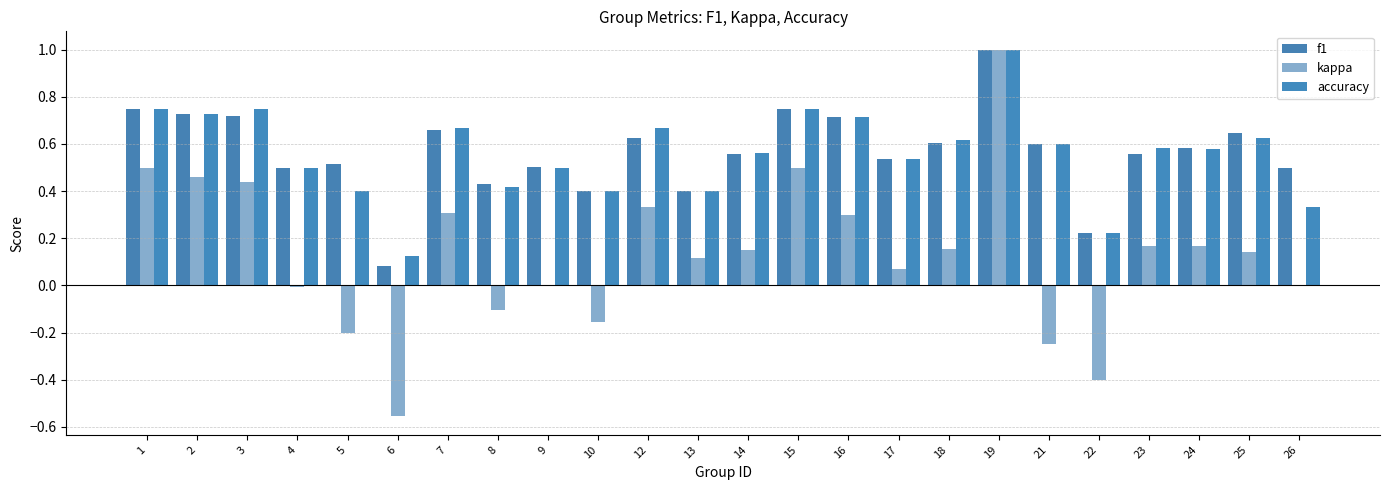

Which series has the largest range (max minus min)?

kappa